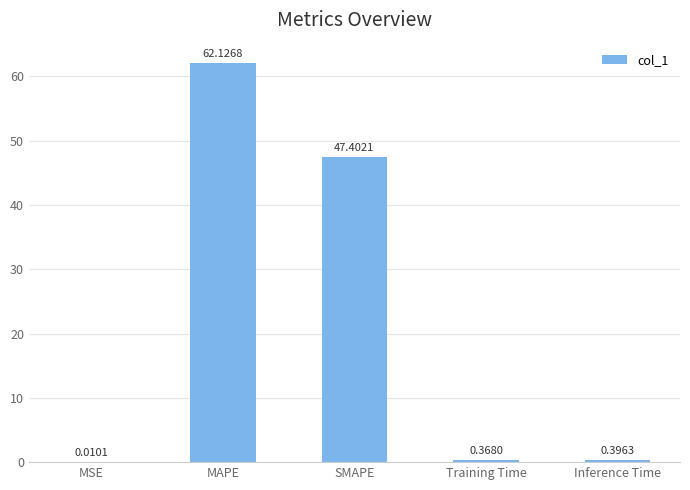

Which has a higher value, Inference Time or MAPE?

MAPE